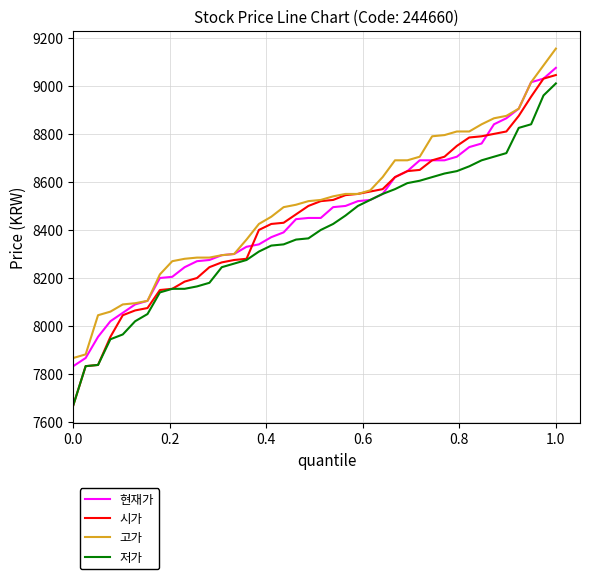

True or false: 저가 and 고가 cross at least once.

False